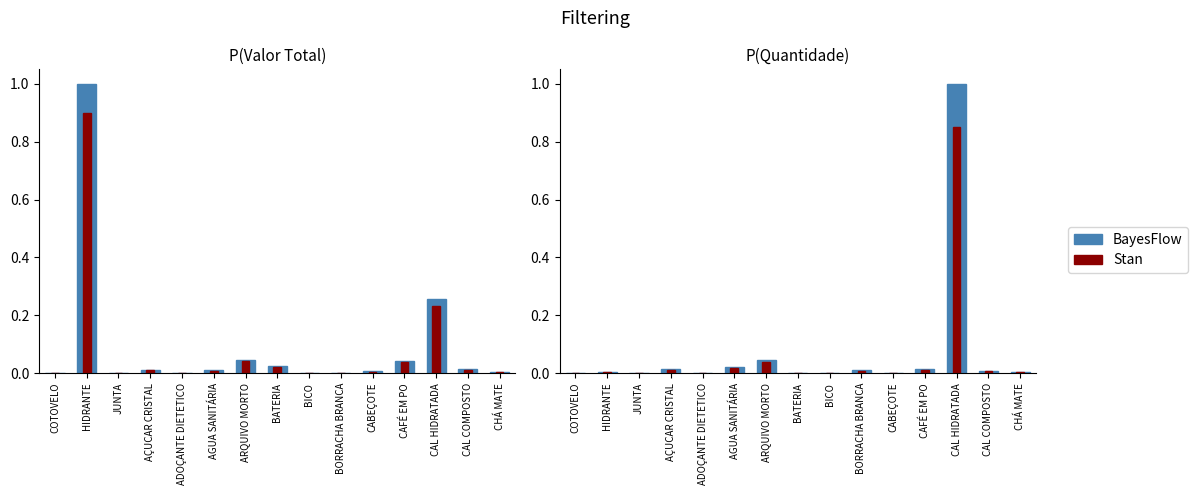

List the series in order of their overall mean, lowest first.

Stan, BayesFlow